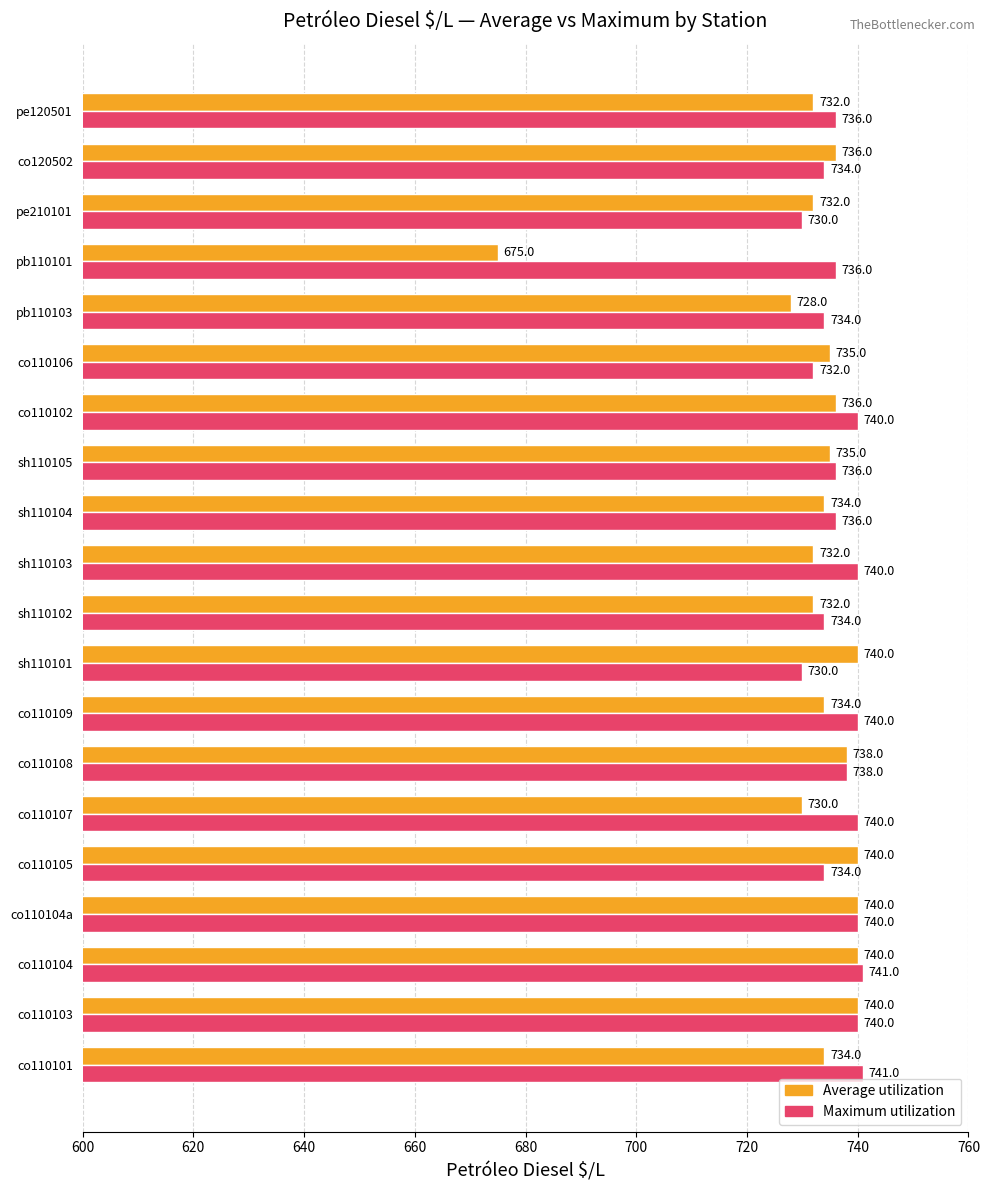

What is the spread (max minus min) of values at co110106?

3